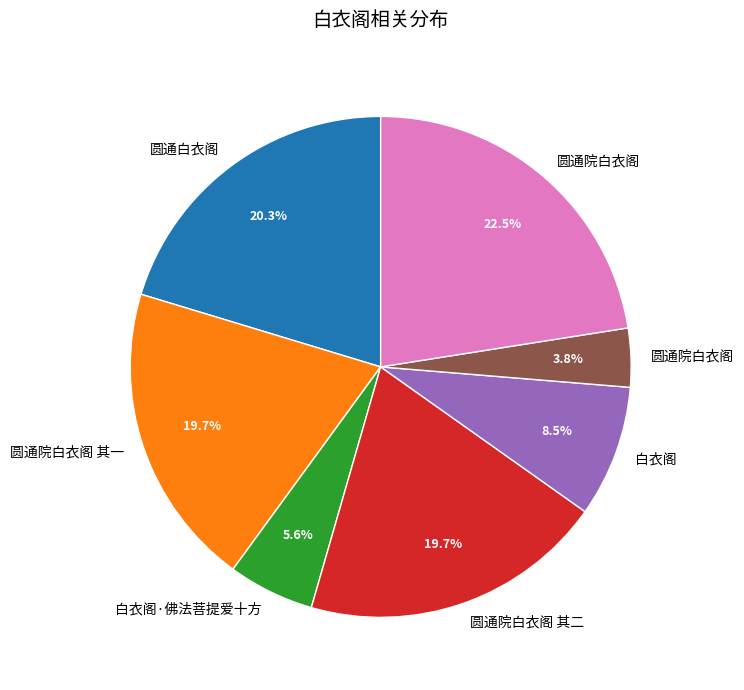

Is there any slice that represents more than half of the pie?

No